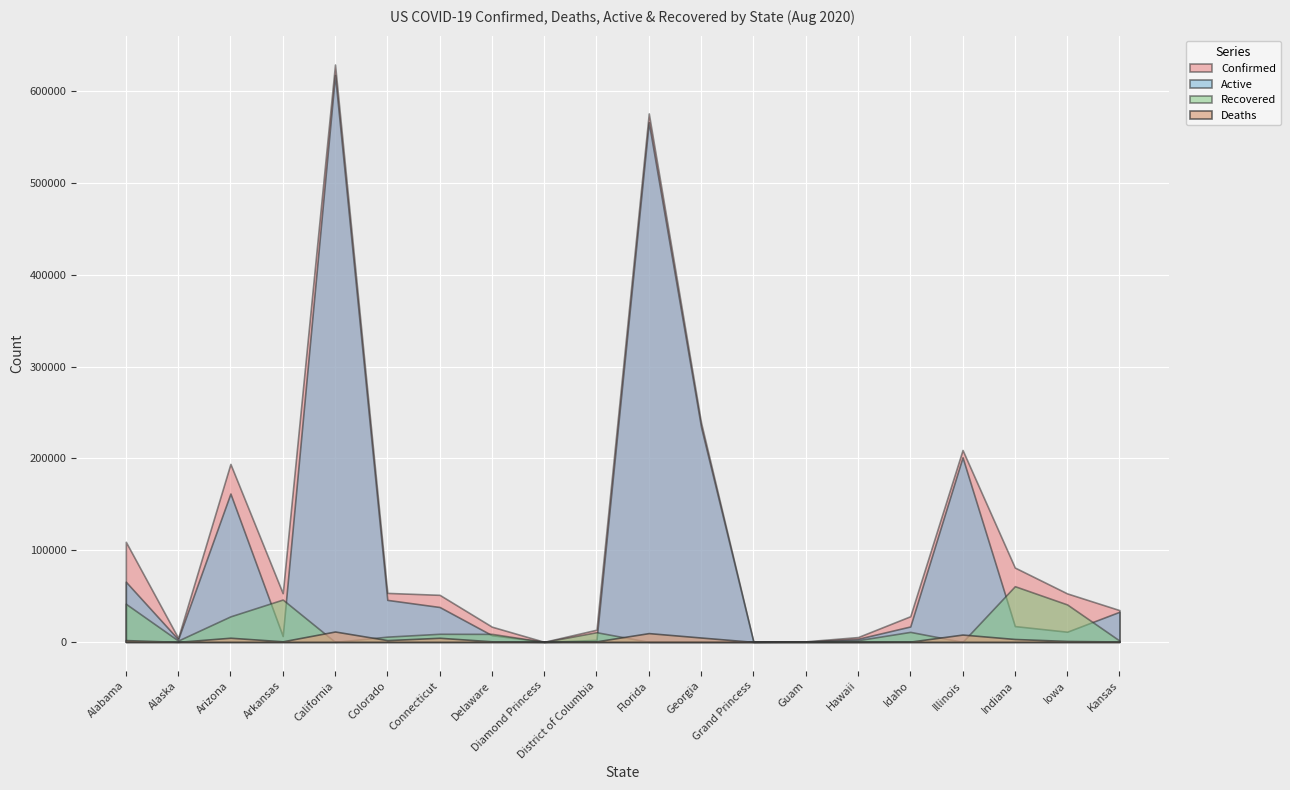

At Illinois, list the series in order from largest to smallest.

Confirmed, Active, Deaths, Recovered